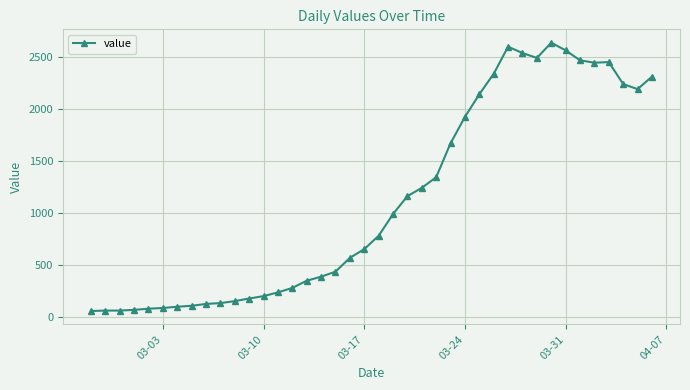

What is the difference between the second highest and minimum values?

2541